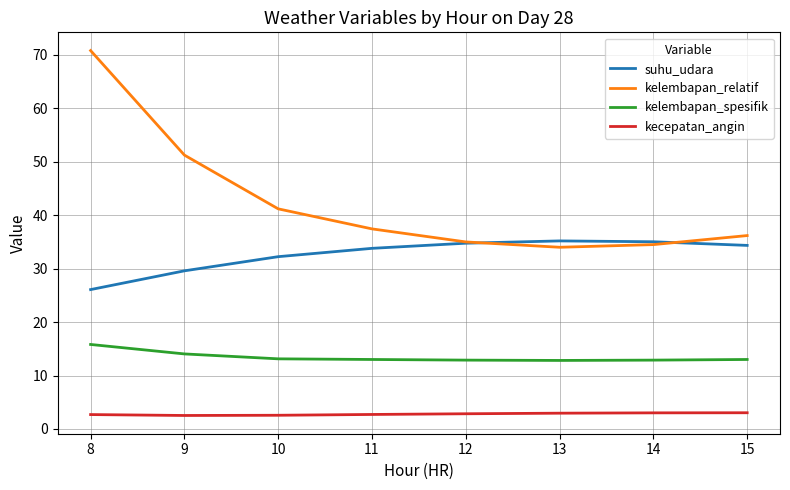

Which series has the largest total across all categories?

kelembapan_relatif